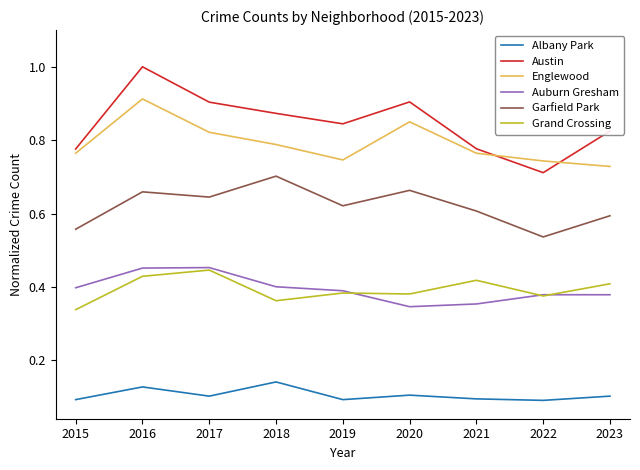

The Garfield Park series shows 0.3 at 2019. True or false?

False